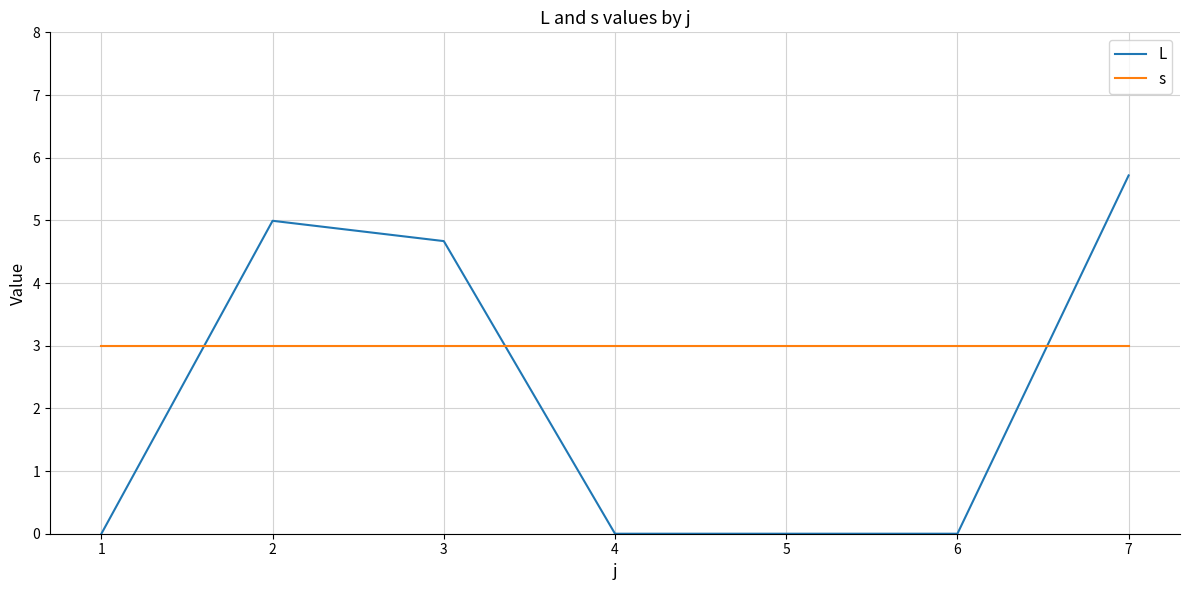

What is the difference between the second highest and second lowest values in the L series?

5.0